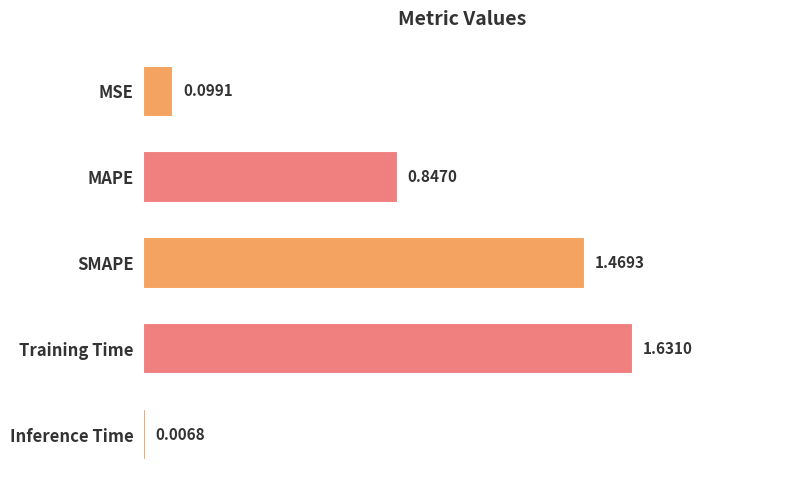

How many bars are there in total?

5